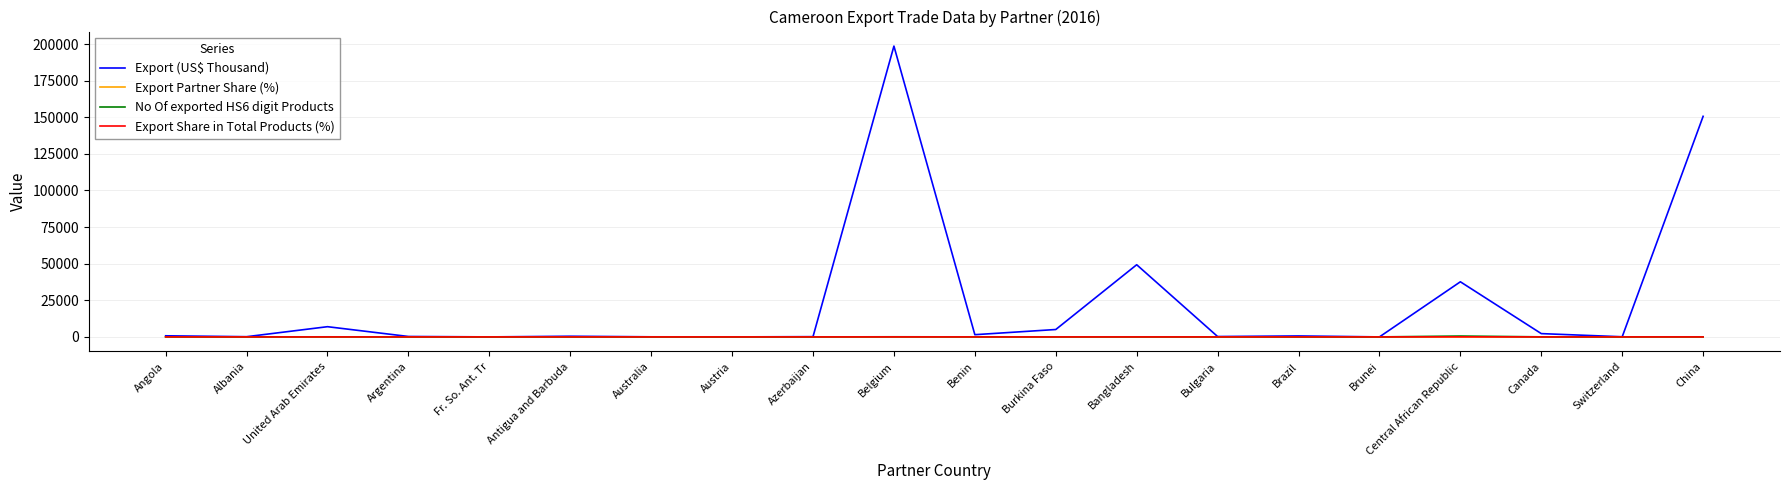

How many distinct data groups are displayed?

4